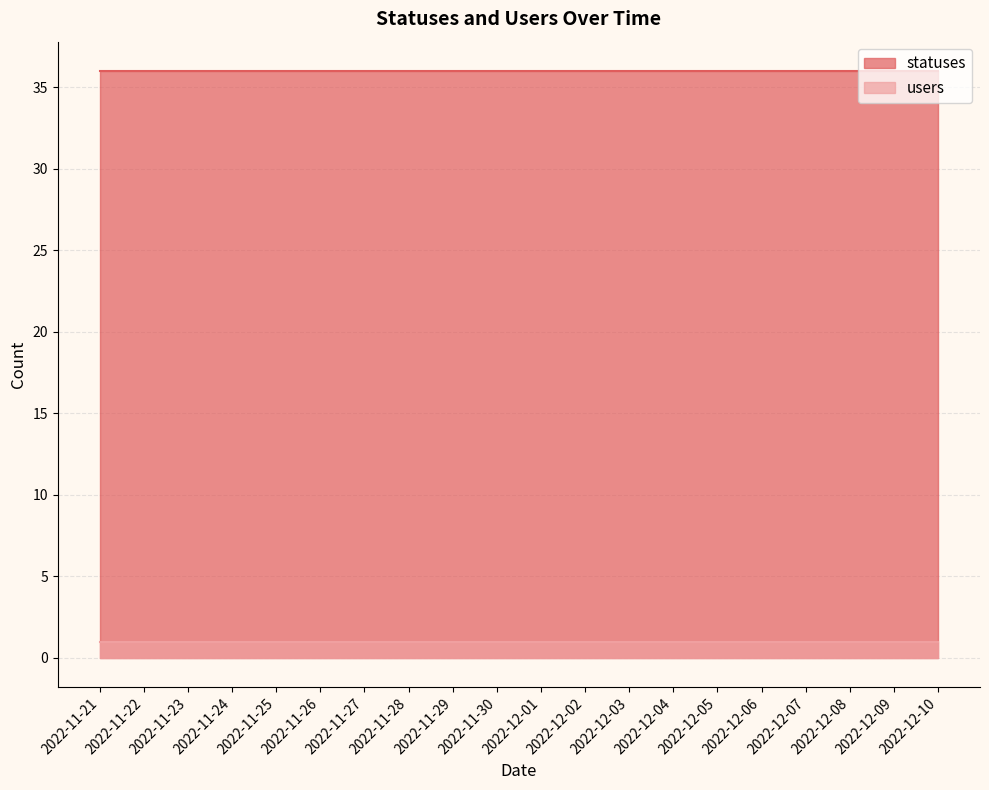

Does the chart display data point markers on the line(s)?

No